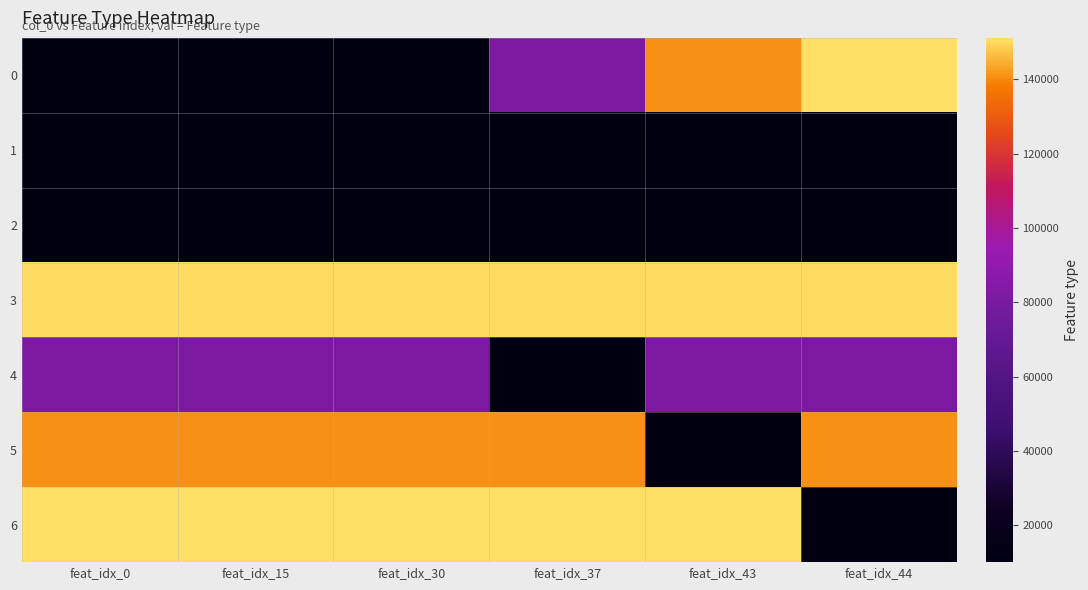

Which label corresponds to the smallest value in the chart?

feat_idx_0